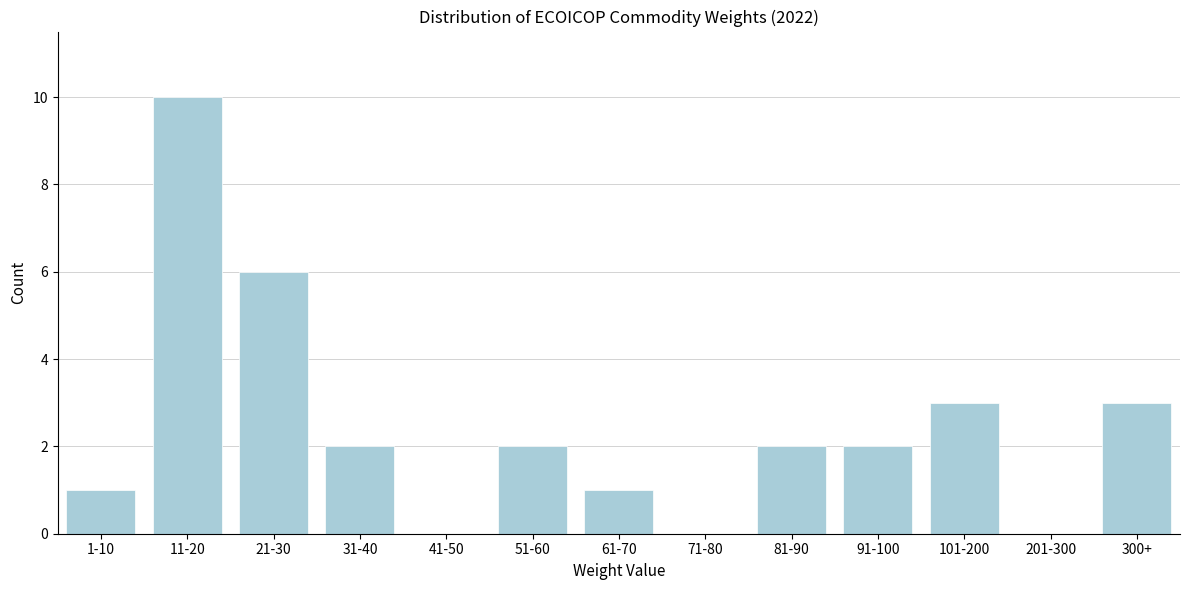

Reading left to right, what are all the values shown in this chart?

1-10=1	11-20=10	21-30=6	31-40=2	41-50=0	51-60=2	61-70=1	71-80=0	81-90=2	91-100=2	101-200=3	201-300=0	300+=3